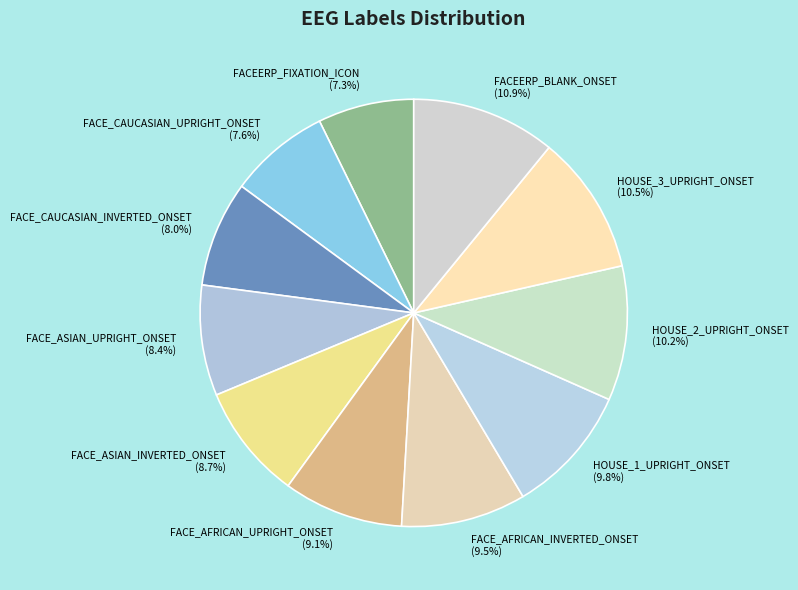

How much of the chart is everything except FACE_CAUCASIAN_INVERTED_ONSET?

92.0%